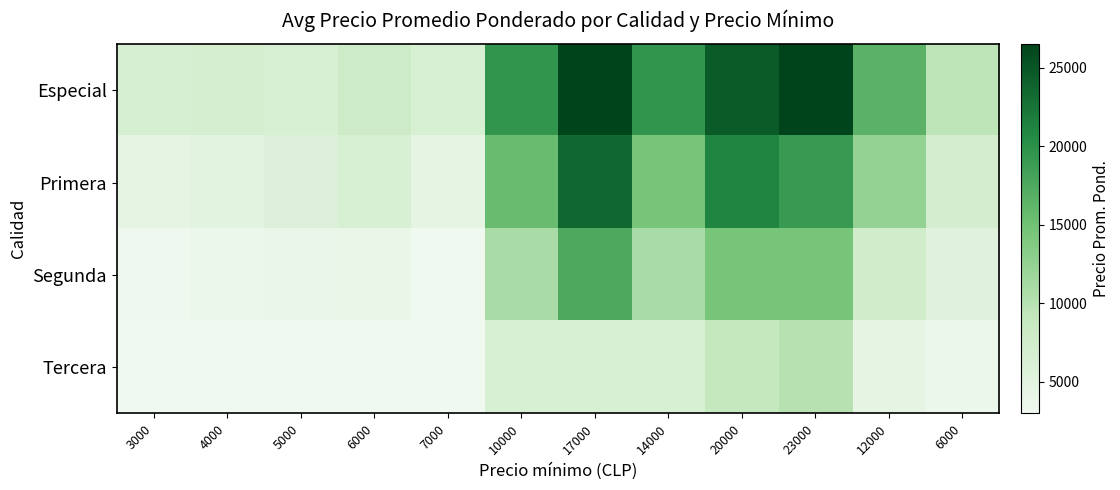

Reading left to right, what are all the values shown in this chart?

Especial: 3000=6587	4000=7000	5000=6500	6000=8000	7000=6500	10000=19500	17000=26500	14000=19500	20000=24500	23000=26500	12000=16500	6000=9500
Primera: 3000=4585	4000=5000	5000=5614	6000=6500	7000=4562	10000=15500	17000=23500	14000=14500	20000=21000	23000=19000	12000=12500	6000=7143
Segunda: 3000=3250	4000=3500	5000=3911	6000=4000	7000=3000	10000=11000	17000=17500	14000=11000	20000=14500	23000=14500	12000=7500	6000=5250
Tercera: 3000=3000	4000=3000	5000=3000	6000=3000	7000=3000	10000=6500	17000=6500	14000=6500	20000=9000	23000=10000	12000=4500	6000=3500